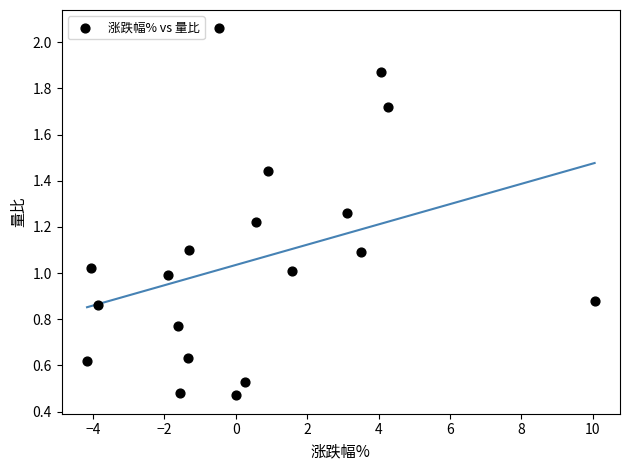

What is the range of X values (max minus min)?

14.2